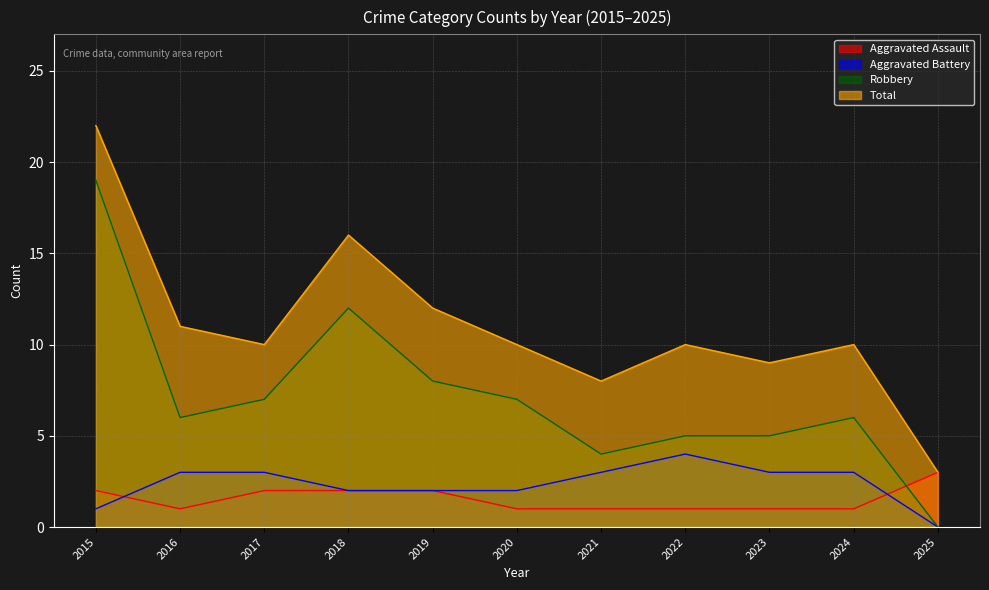

Which series changed the most between 2021 and 2025?

Total